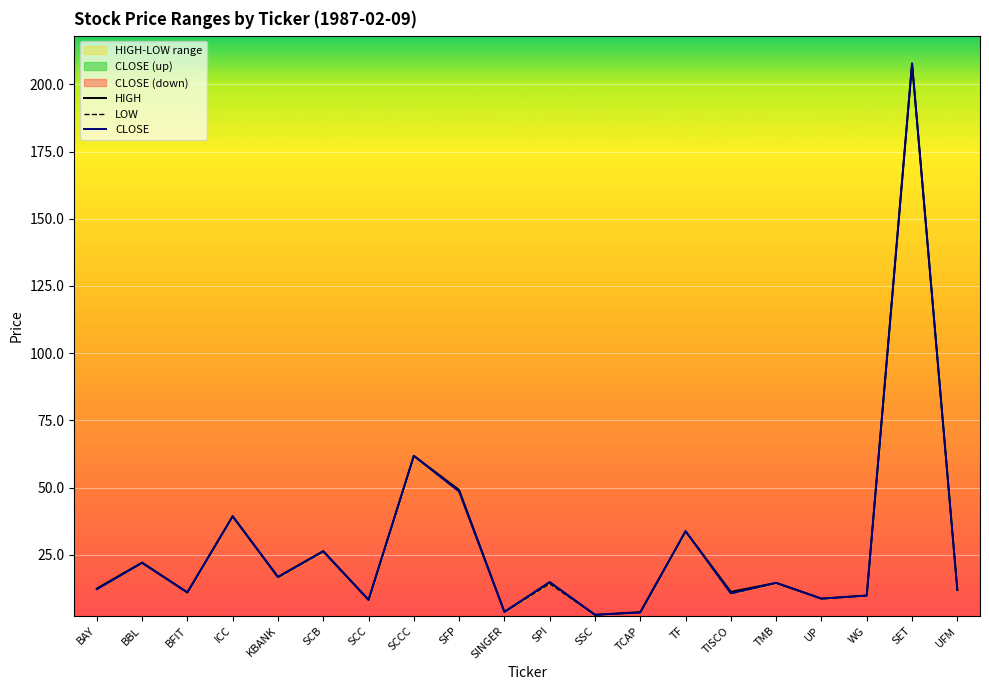

How many interior local peaks does the CLOSE series have?

8